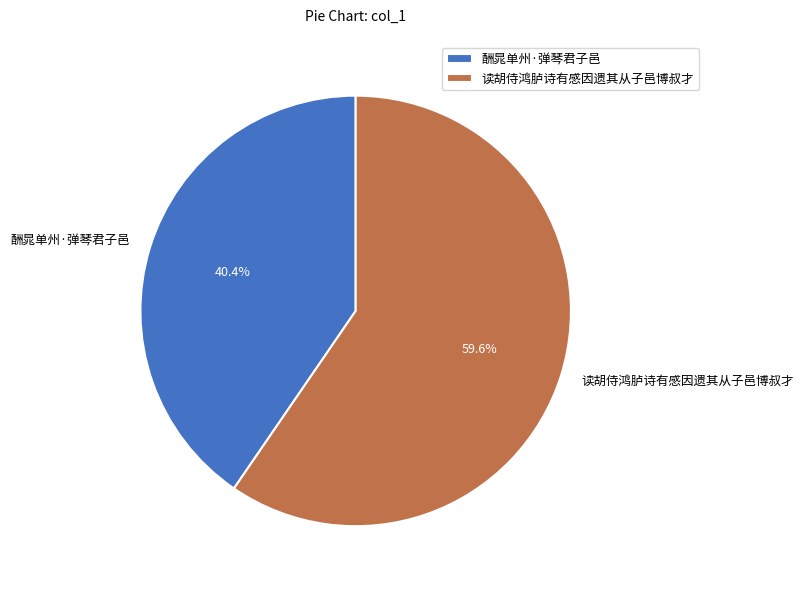

To the nearest percent, what is the combined percentage of 读胡侍鸿胪诗有感因遗其从子邑博叔才 and 酬晁单州·弹琴君子邑?

100%